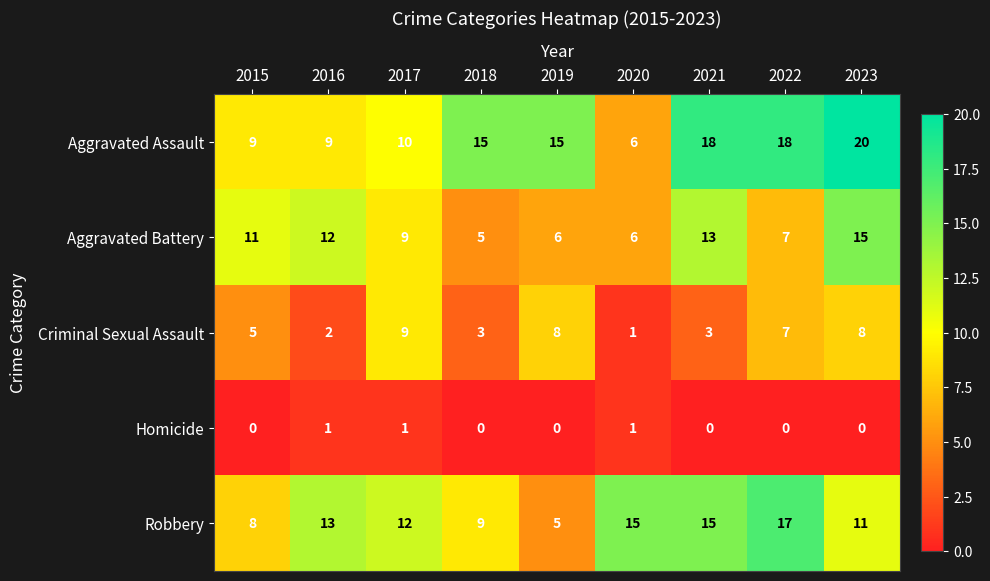

Which series has the widest spread of values?

Aggravated Assault